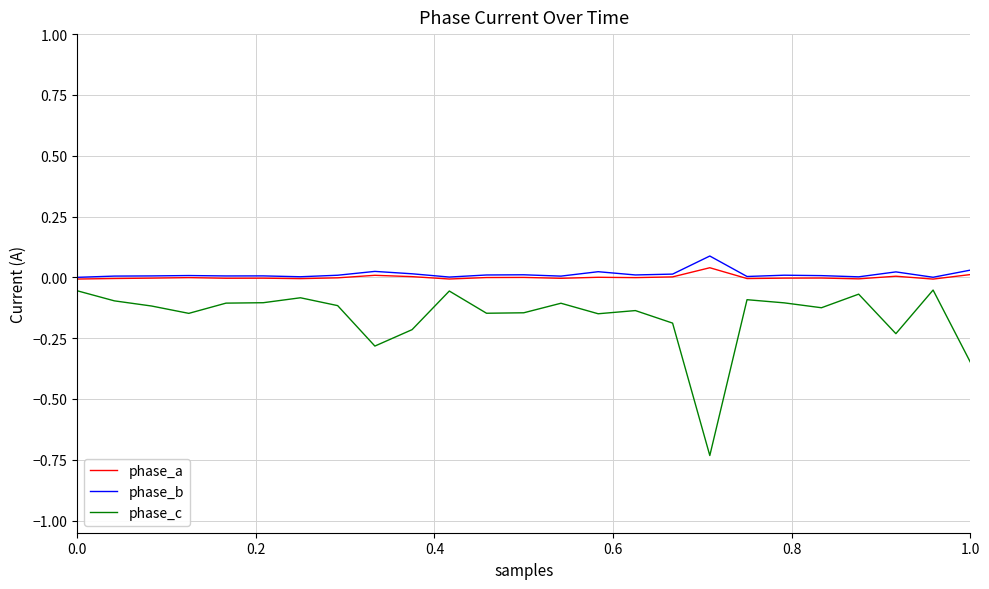

True or false: phase_b has more than 1 interior local peaks.

True